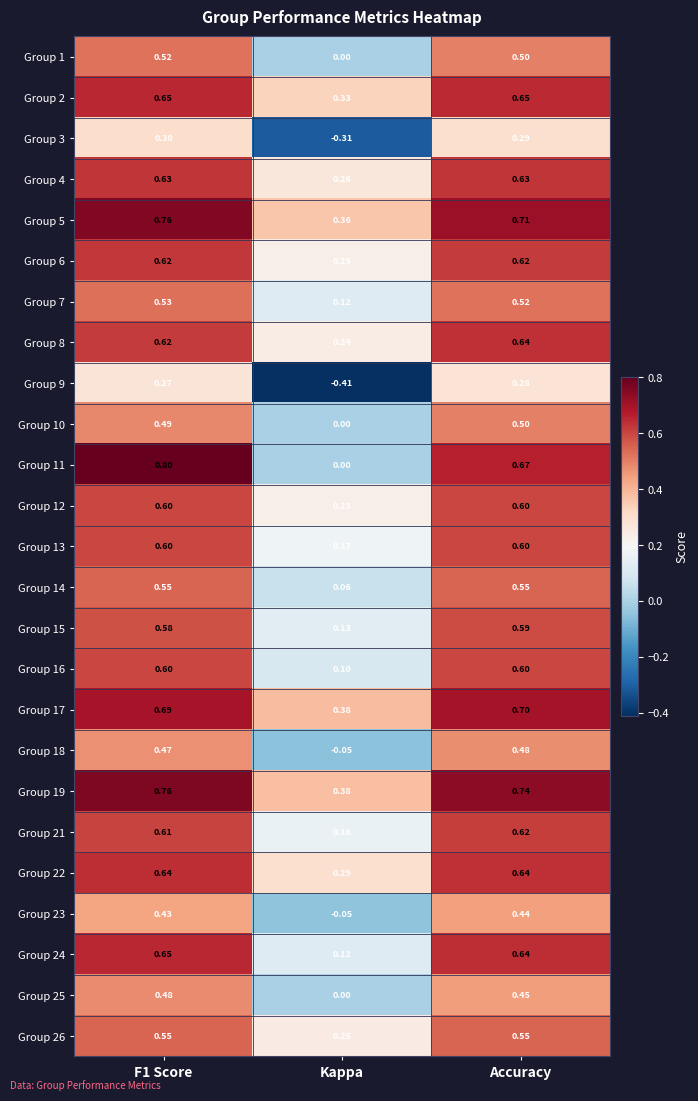

At which label is Group 13 closest to 0?

Kappa